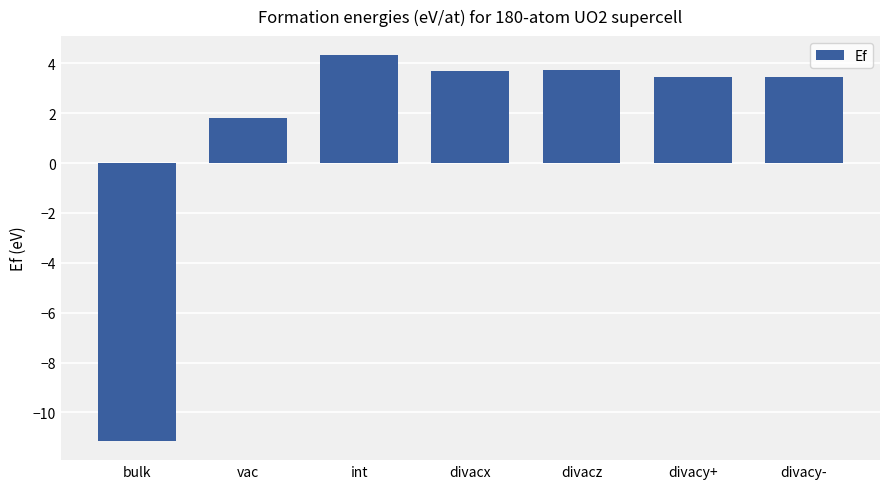

Count the number of data series in this chart.

1